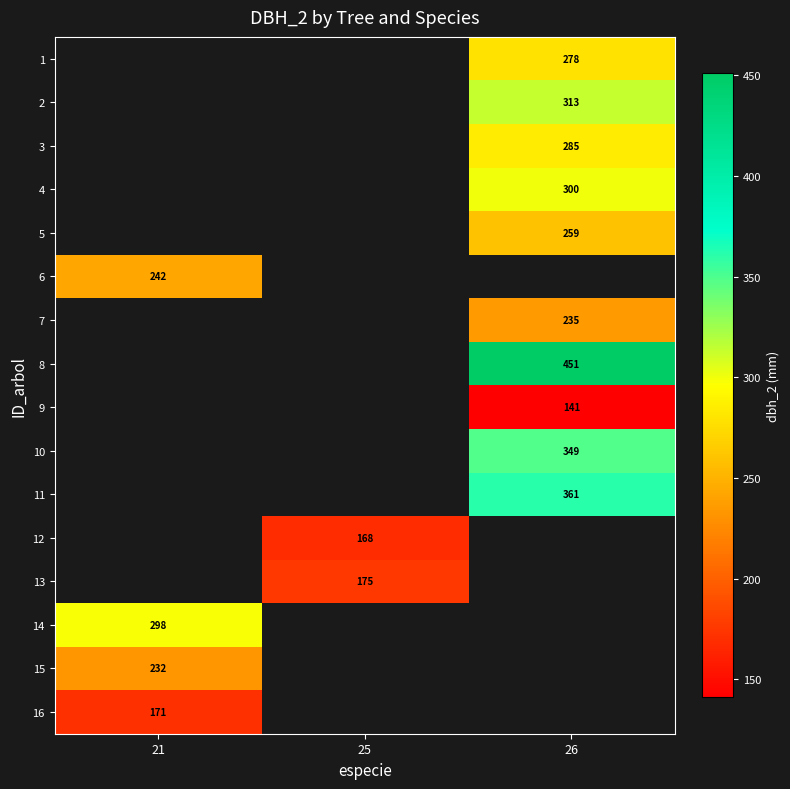

Is it true that 7 equals 235 at 26?

True